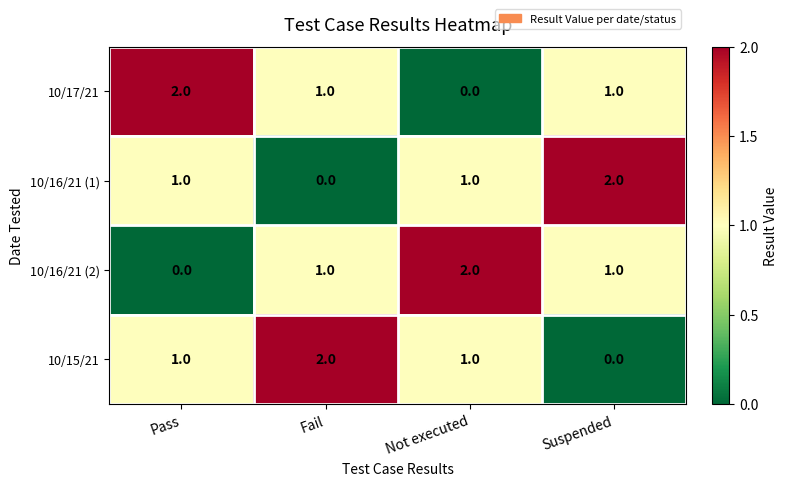

At which label does 10/16/21 (1) reach its minimum?

Fail